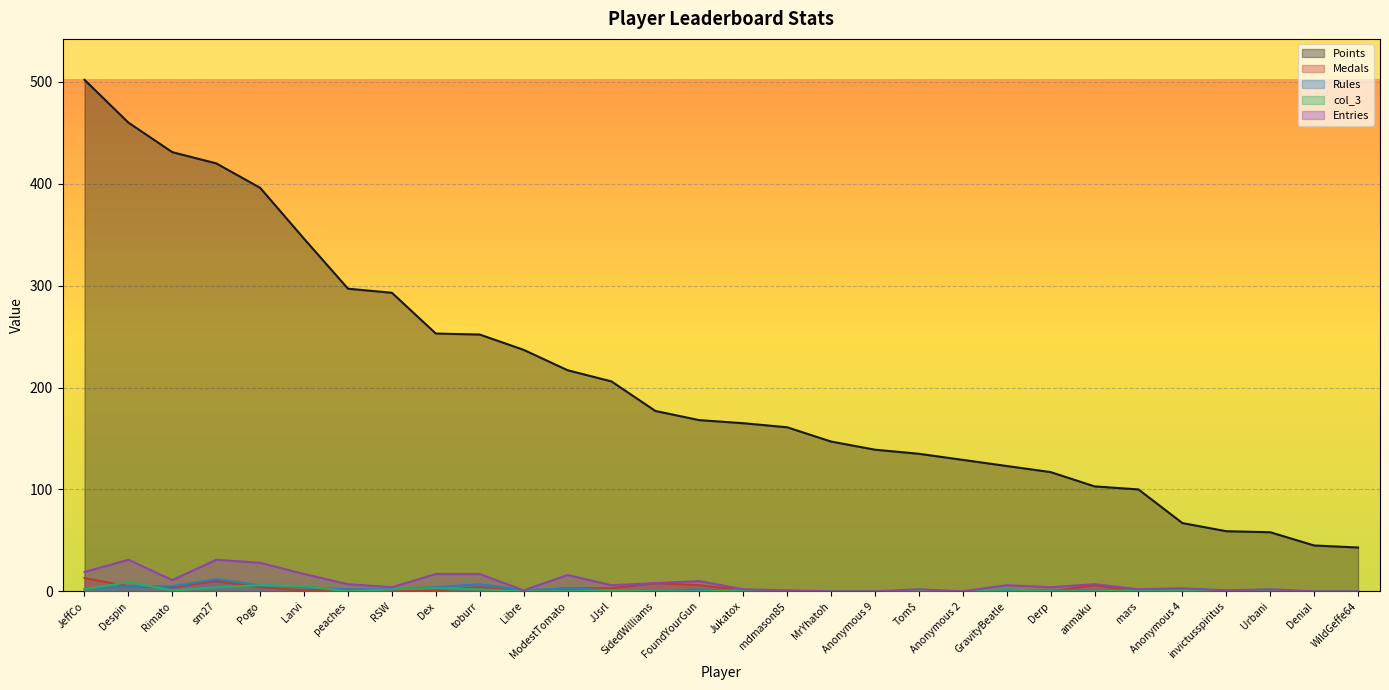

At which label does col_3 first exceed 1?

JeffCo